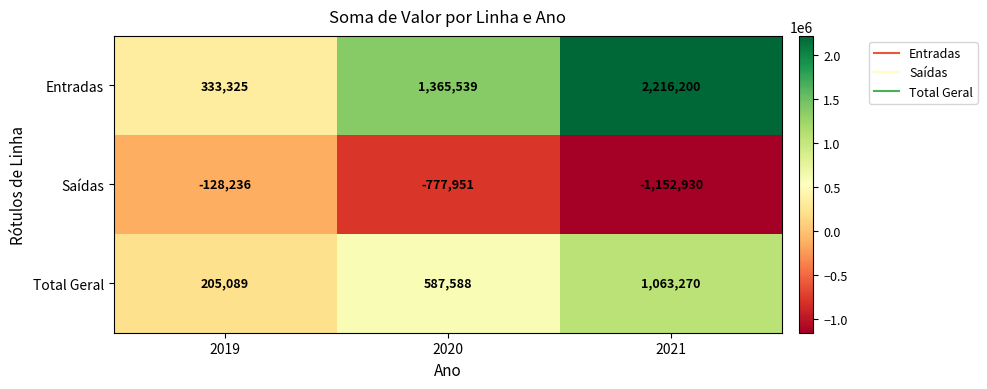

Is it true that Total Geral equals 1063270 at 2021?

True